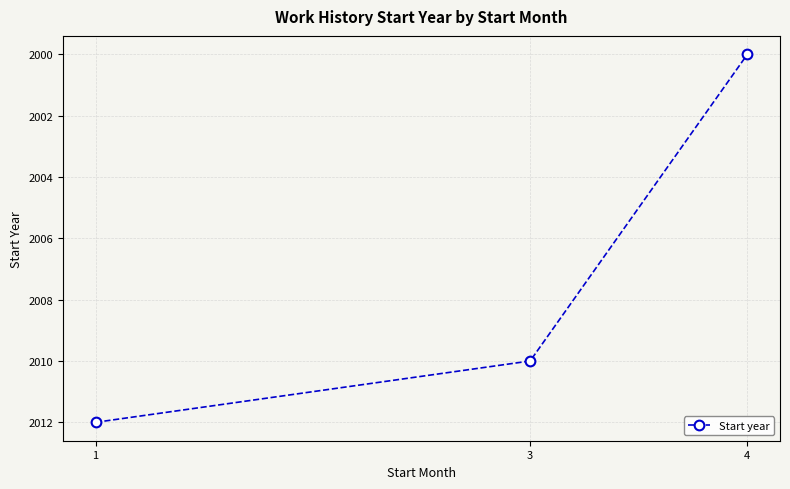

What is the value of the 1st point from the left?

2012